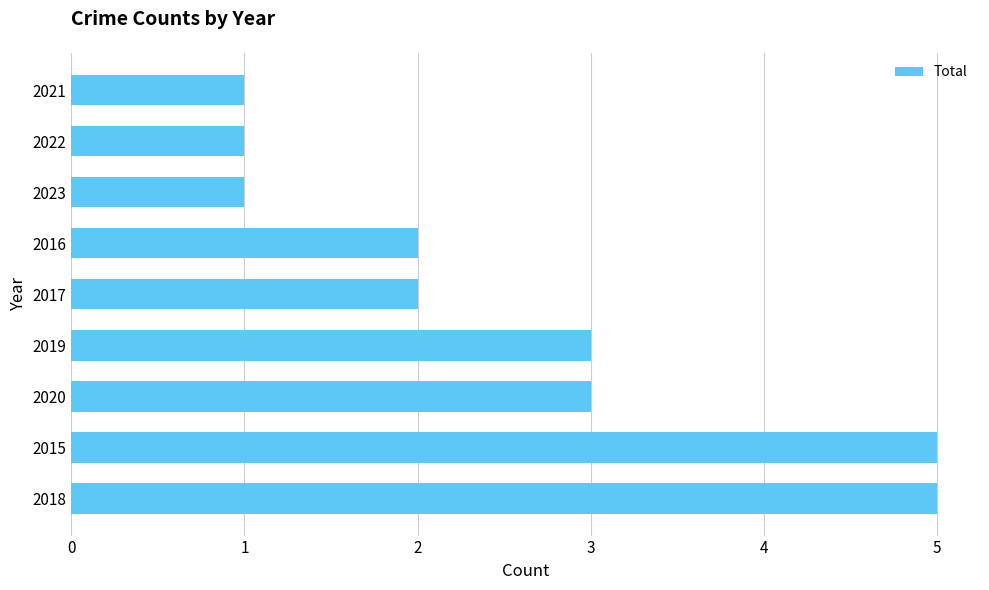

What is the sum of all values?

23